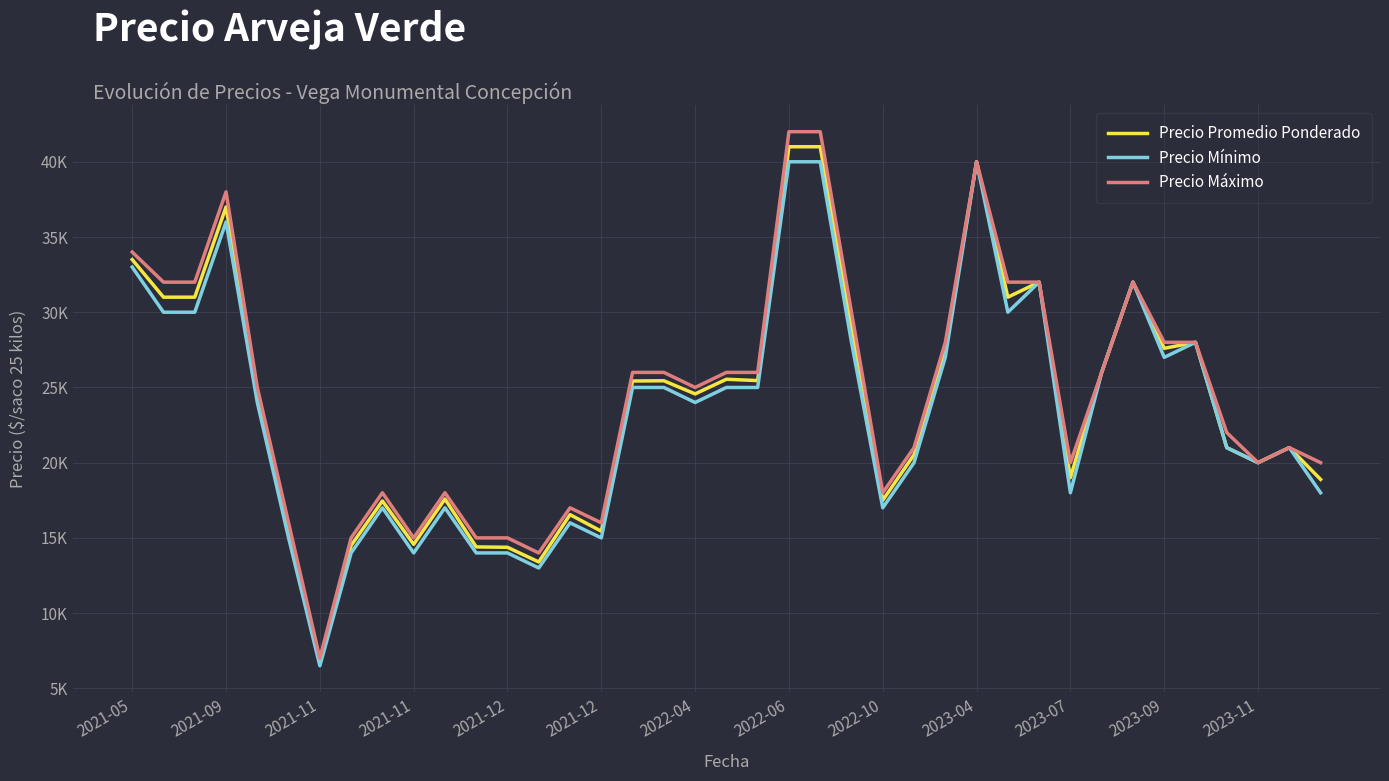

Is this an area chart (filled region under the line)?

No